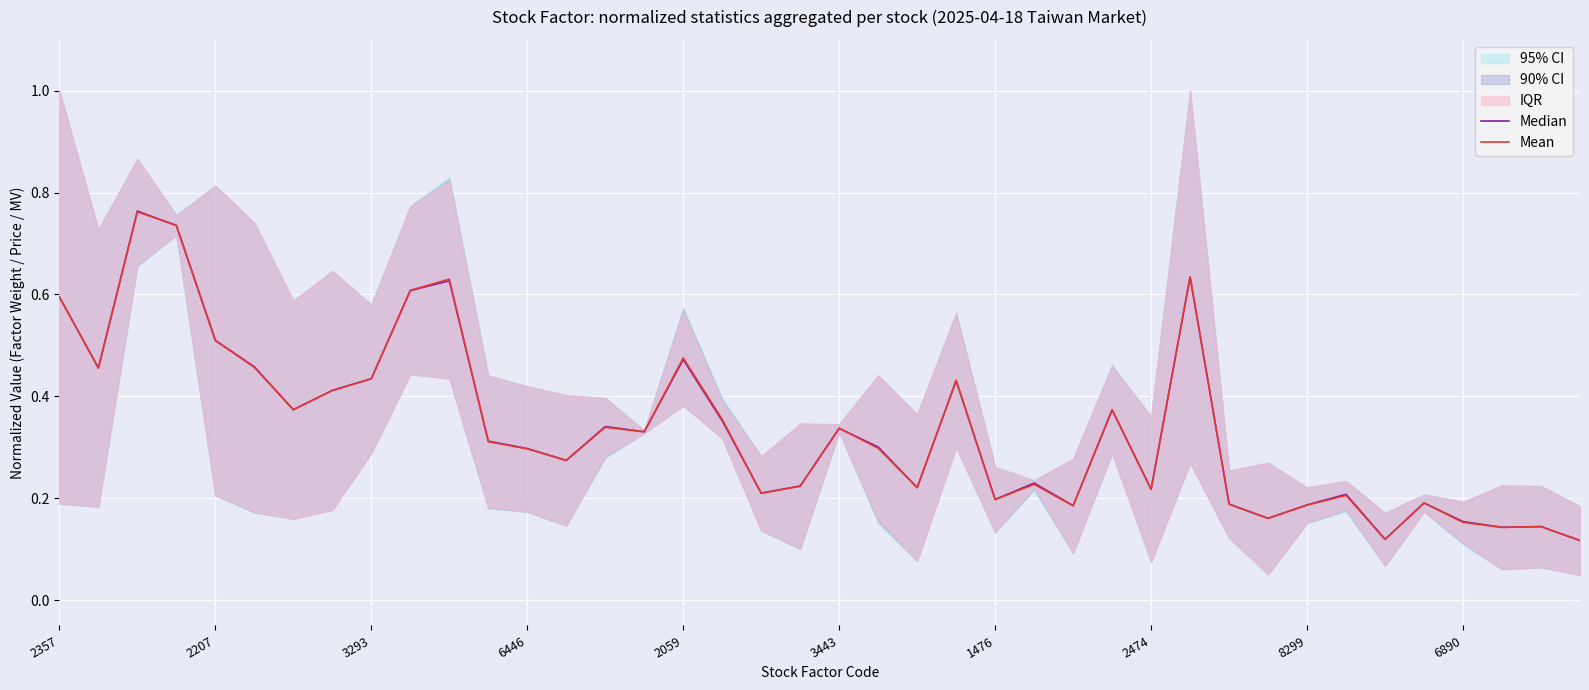

Reading right to left, extract all data points from this chart.

Median: 0.1	0.1	0.1	0.2	0.2	0.1	0.2	0.2	0.2	0.2	0.6	0.2	0.4	0.2	0.2	0.2	0.4	0.2	0.3	0.3	0.2	0.2	0.4	0.5	0.3	0.3	0.3	0.3	0.3	0.6	0.6	0.4	0.4	0.4	0.5	0.5	0.7	0.8	0.5	0.6
Mean: 0.1	0.1	0.1	0.2	0.2	0.1	0.2	0.2	0.2	0.2	0.6	0.2	0.4	0.2	0.2	0.2	0.4	0.2	0.3	0.3	0.2	0.2	0.4	0.5	0.3	0.3	0.3	0.3	0.3	0.6	0.6	0.4	0.4	0.4	0.5	0.5	0.7	0.8	0.5	0.6